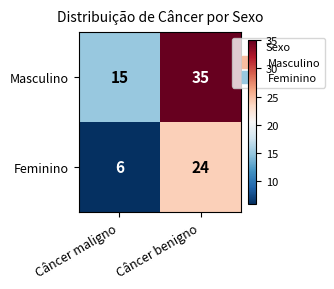

Rank the series by their maximum value, from highest to lowest.

Masculino, Feminino